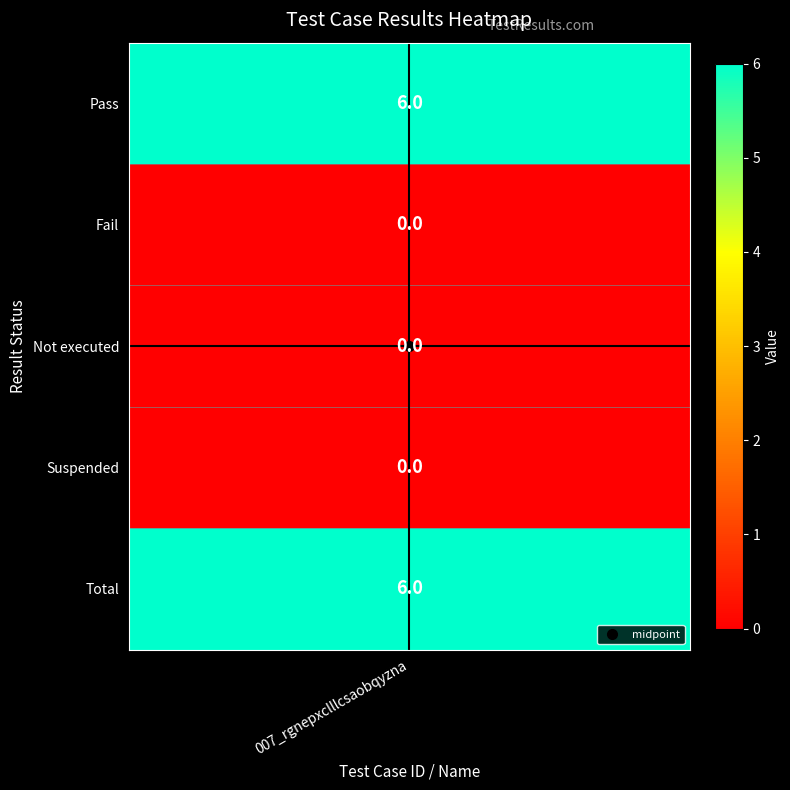

At which category does the chart reach its peak across all series?

Pass